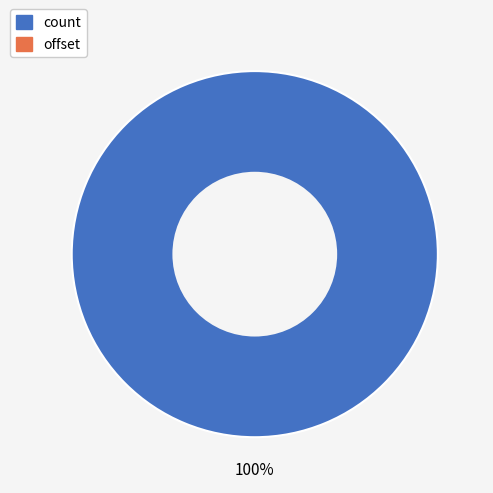

Is there any slice that represents more than half of the pie?

Yes